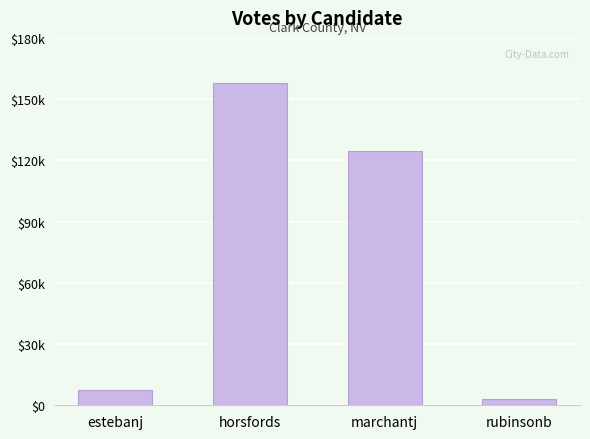

Which has a higher value, estebanj or marchantj?

marchantj